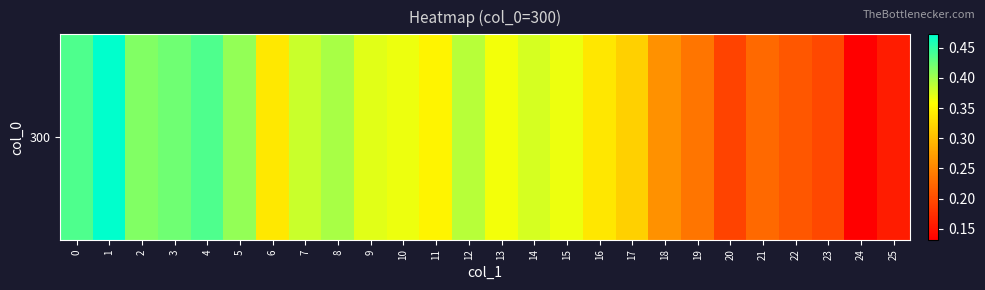

Reading left to right, extract all data points from this chart.

0.4	0.5	0.4	0.4	0.4	0.4	0.3	0.4	0.4	0.4	0.4	0.3	0.4	0.4	0.4	0.4	0.3	0.3	0.3	0.2	0.2	0.2	0.2	0.2	0.1	0.2